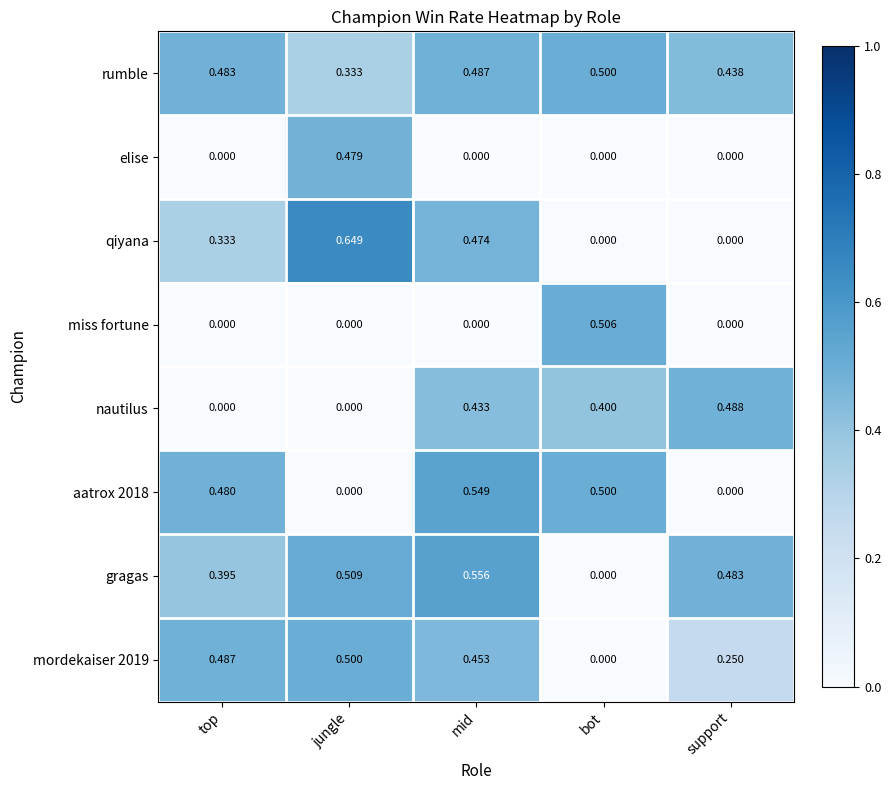

At which category does the chart reach its peak across all series?

jungle